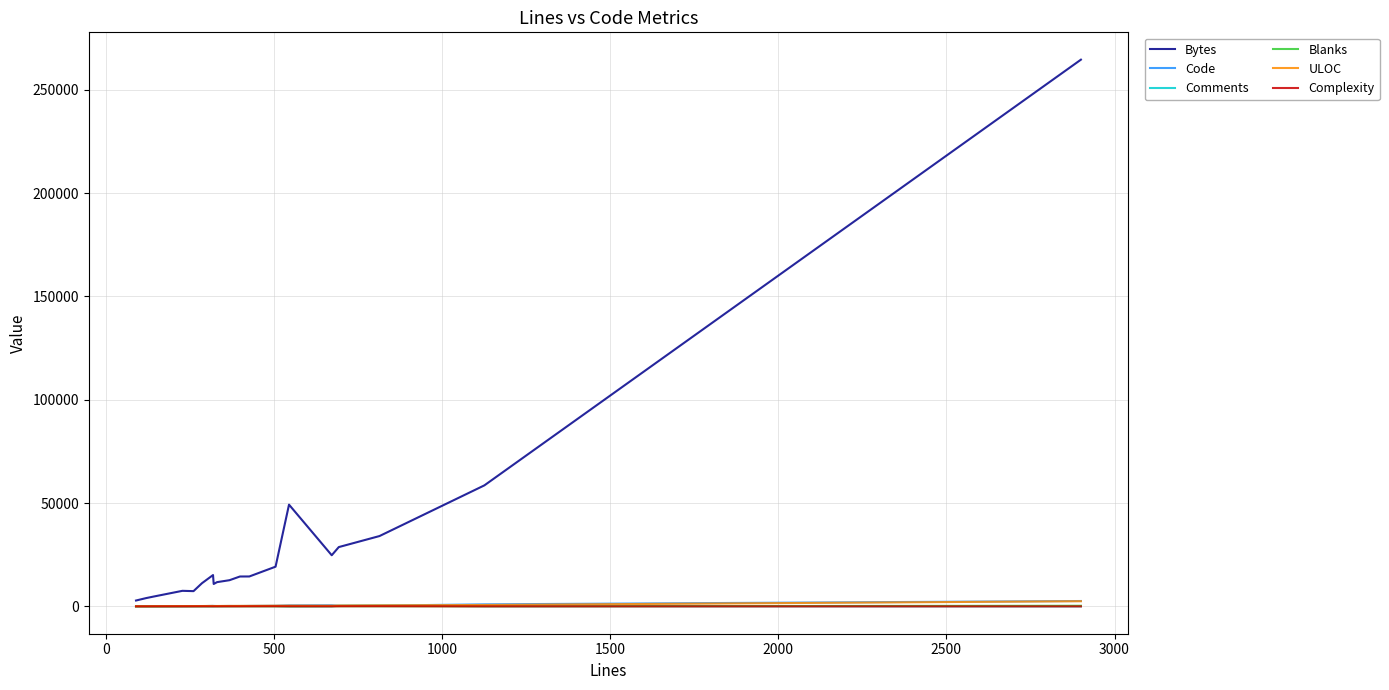

What is the maximum value shown in the chart?

264546